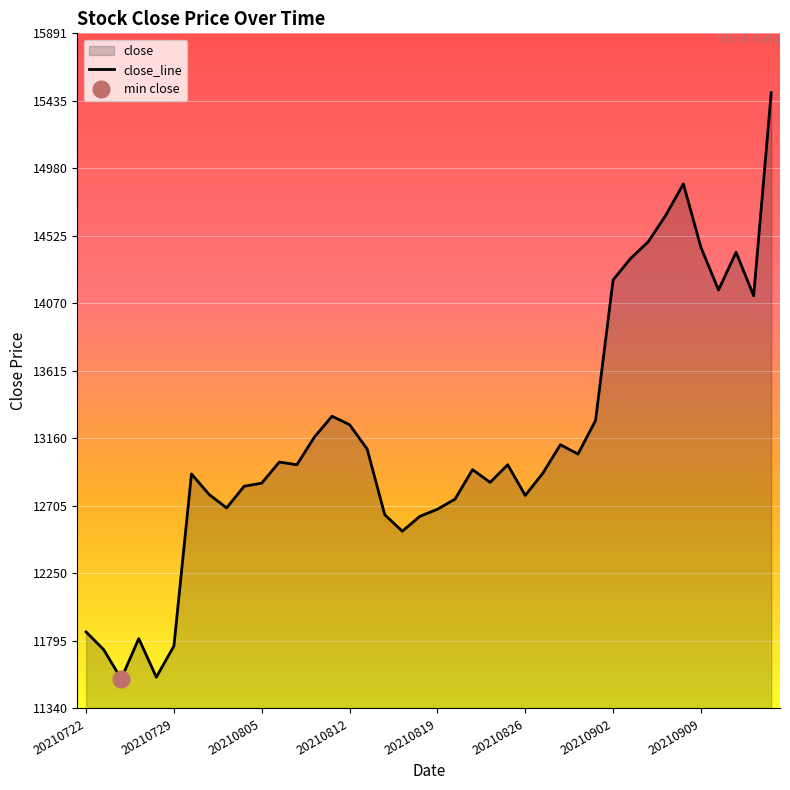

What is the sum of all values?

525625